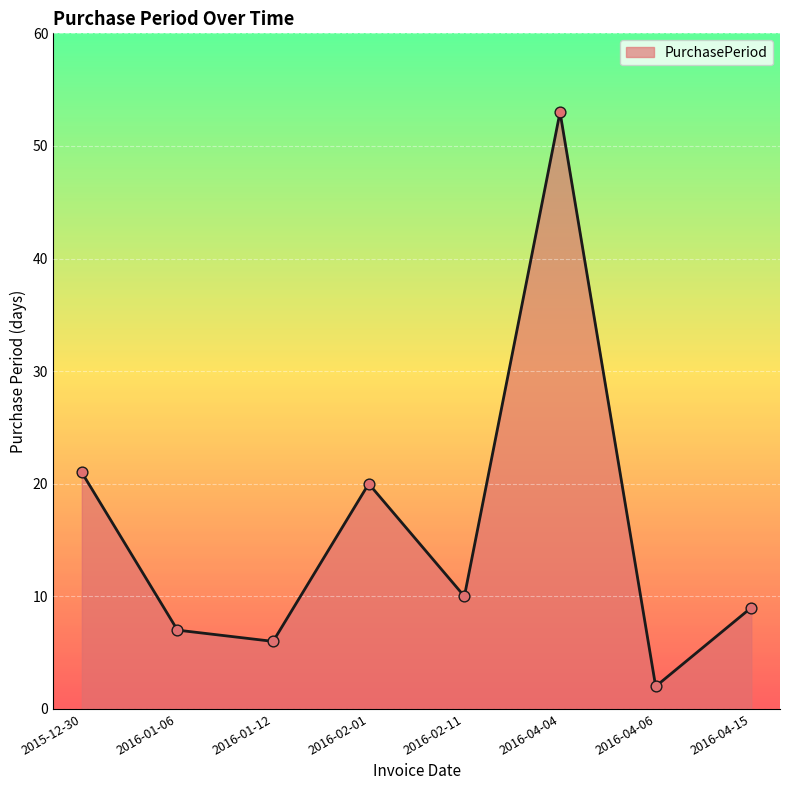

What is the ratio of the value at 2016-01-12 to the value at 2016-04-04?

0.1